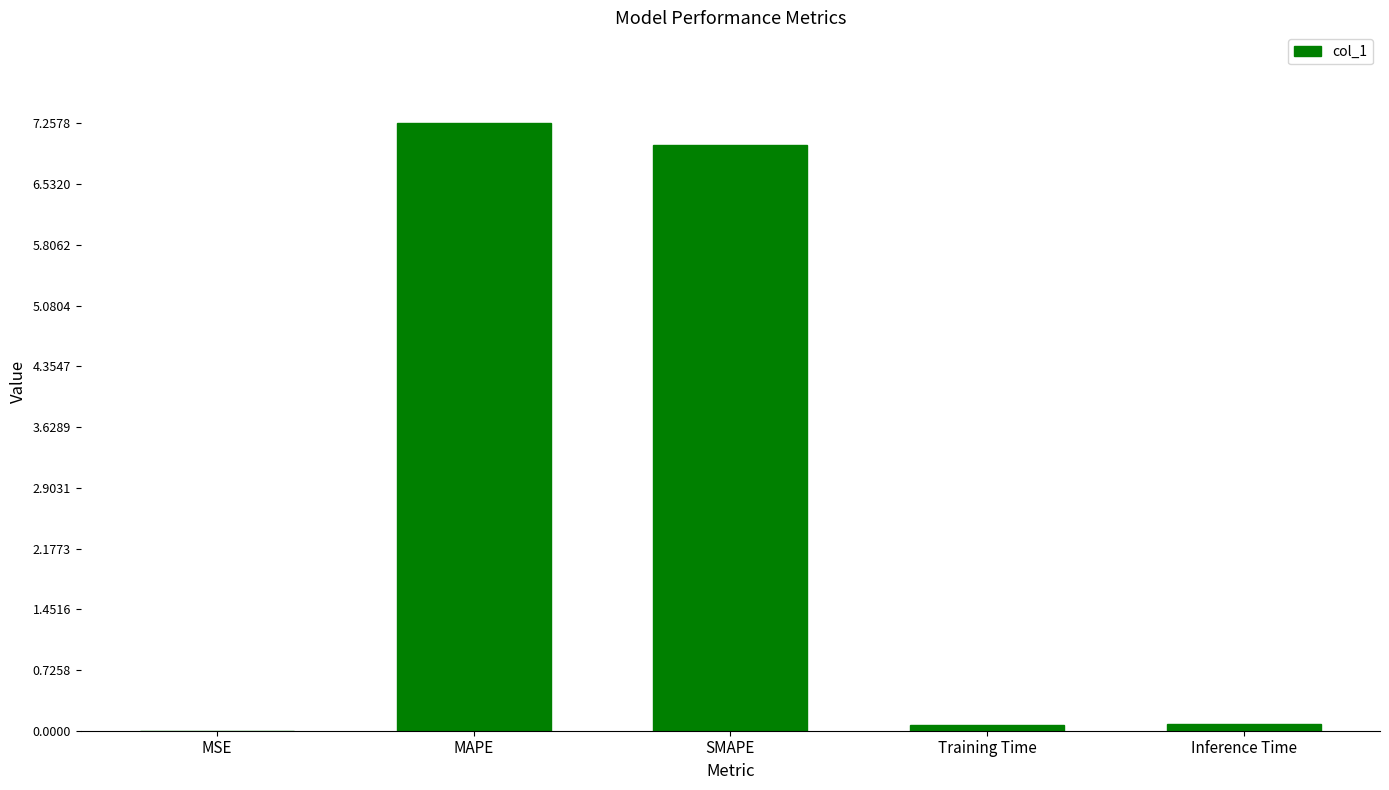

What value does the data have at MAPE?

7.3